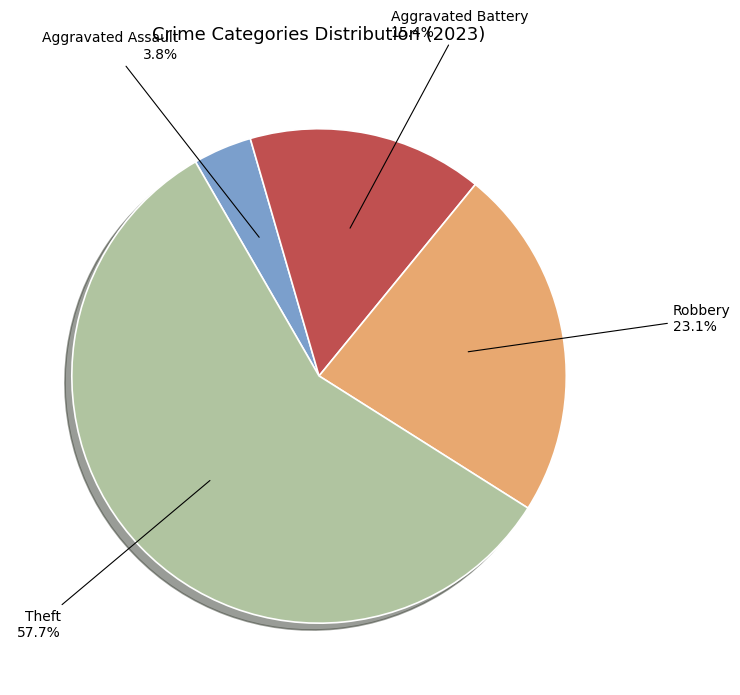

Does any single category account for the majority?

Yes